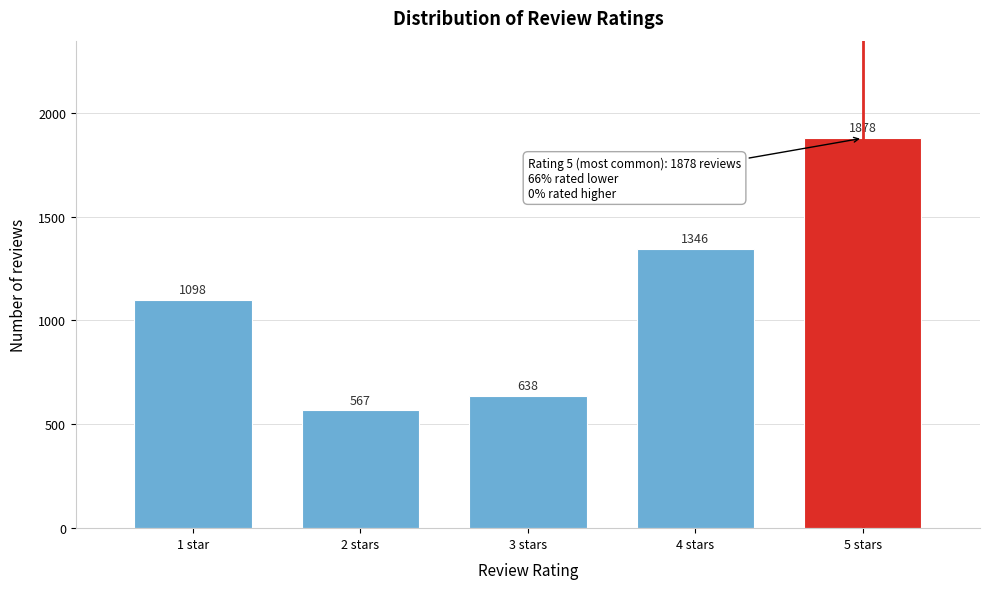

Reading left to right, what are all the values shown in this chart?

1 star=1098	2 stars=567	3 stars=638	4 stars=1346	5 stars=1878